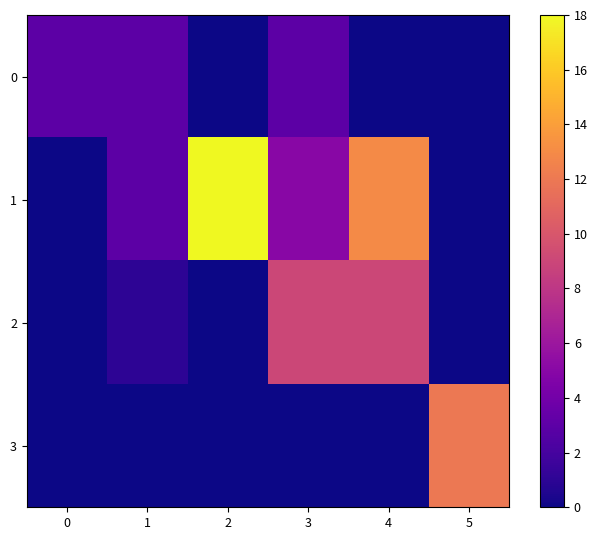

Which series changed the most between 4 and 5?

1